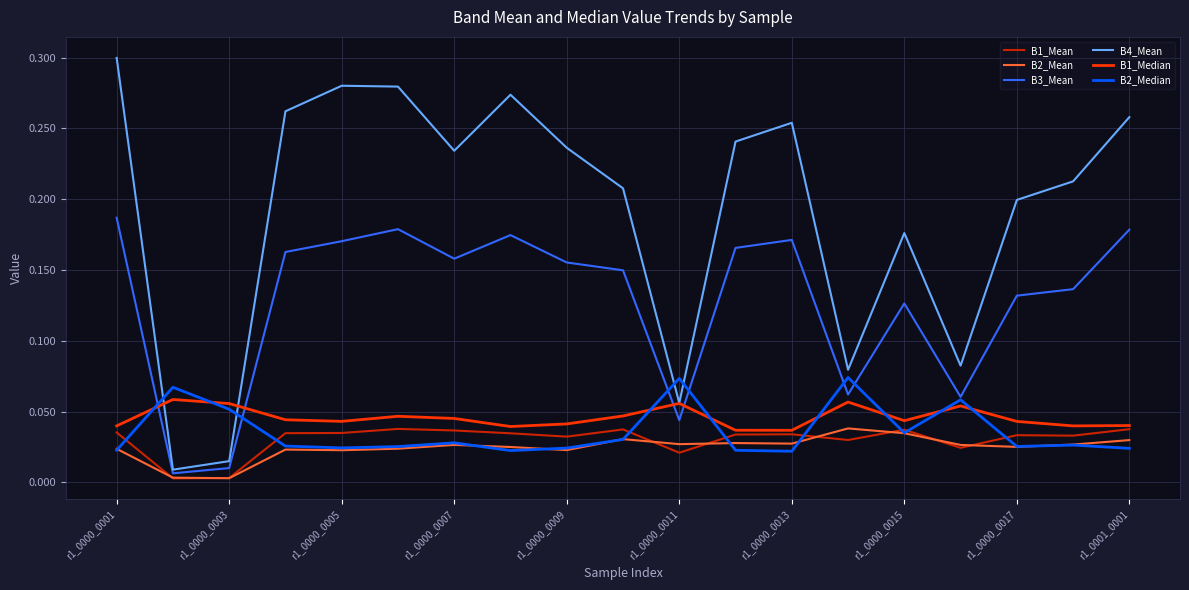

Which series has the largest range (max minus min)?

B4_Mean